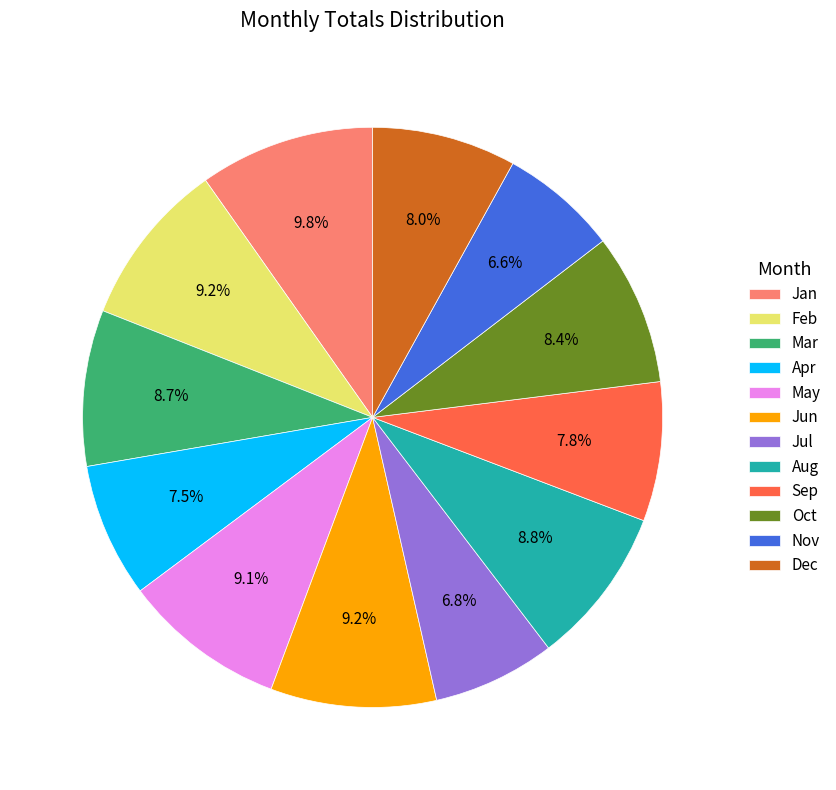

Is the sum of Nov and Apr greater than half?

No